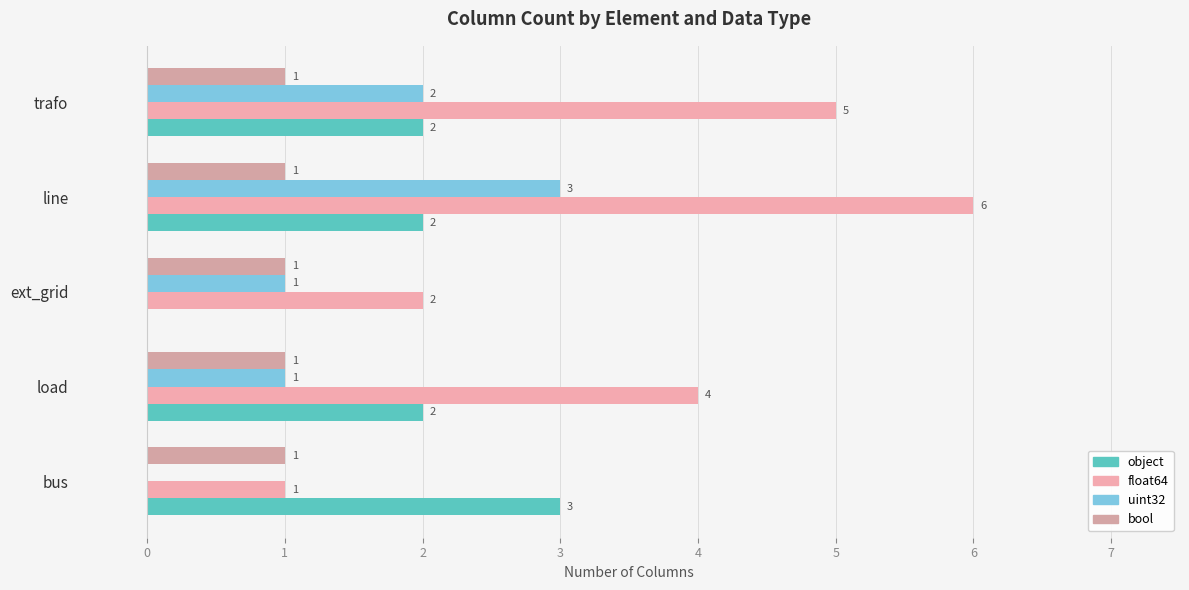

What is the sum of all uint32 values?

7